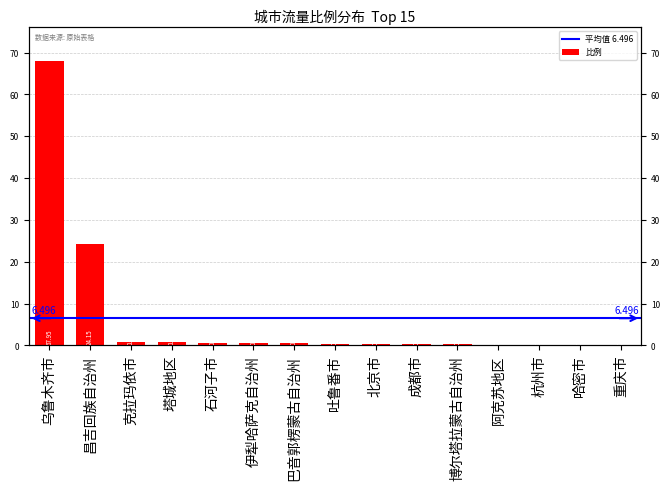

The value at 克拉玛依市 is 0.8. True or false?

True